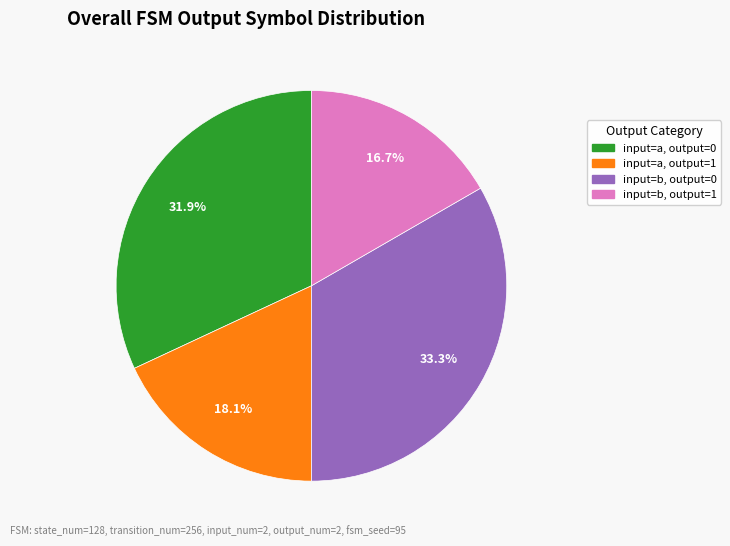

Does any single category account for the majority?

No